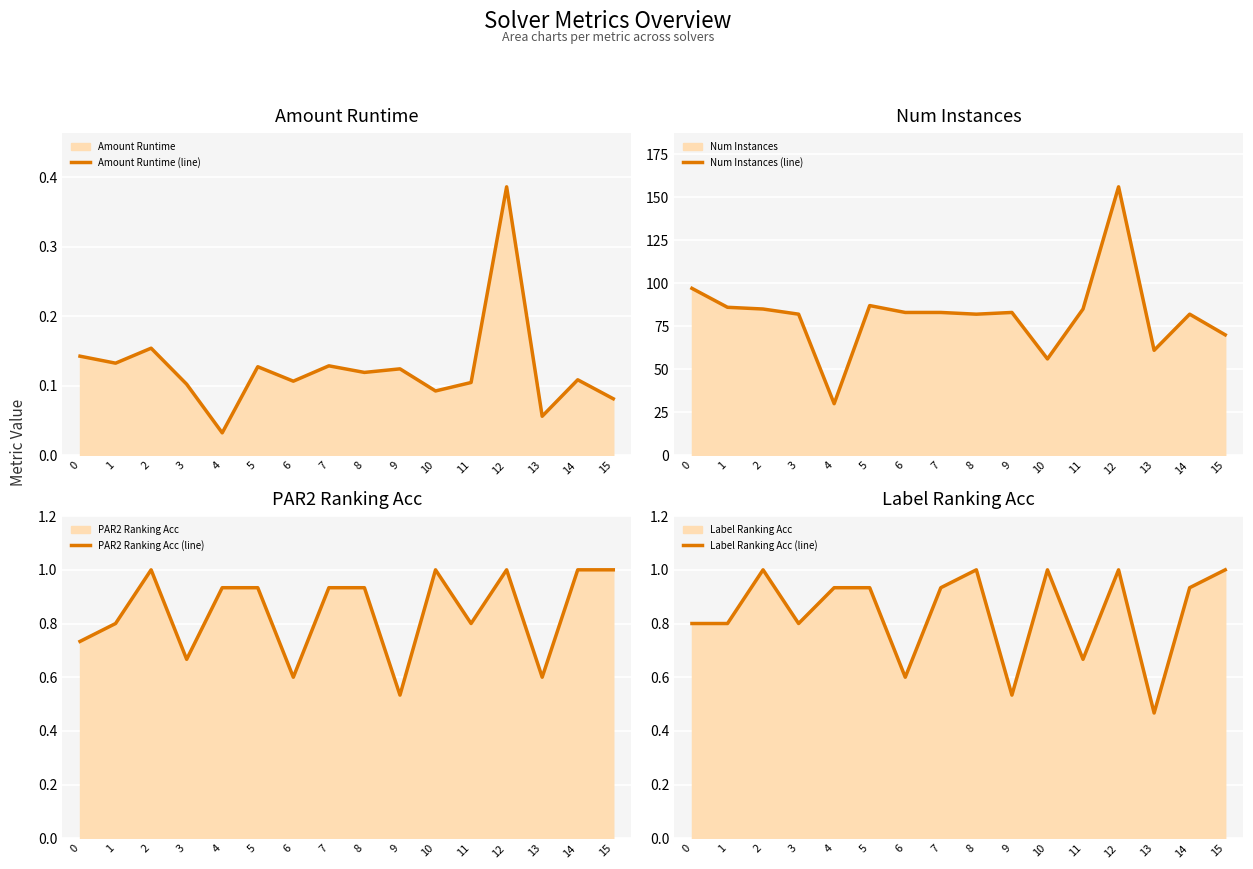

List the labels in order of Amount Runtime (line) value, smallest first.

4, 13, 15, 10, 3, 11, 6, 14, 8, 9, 5, 7, 1, 0, 2, 12